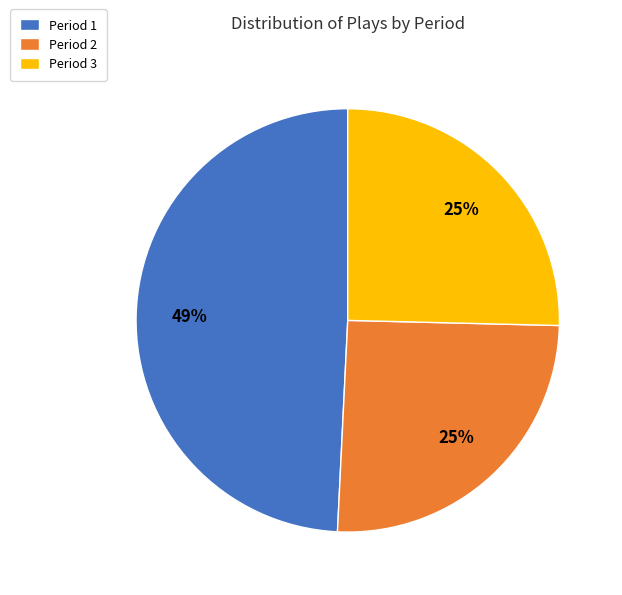

What is the largest slice in the pie chart?

Period 1